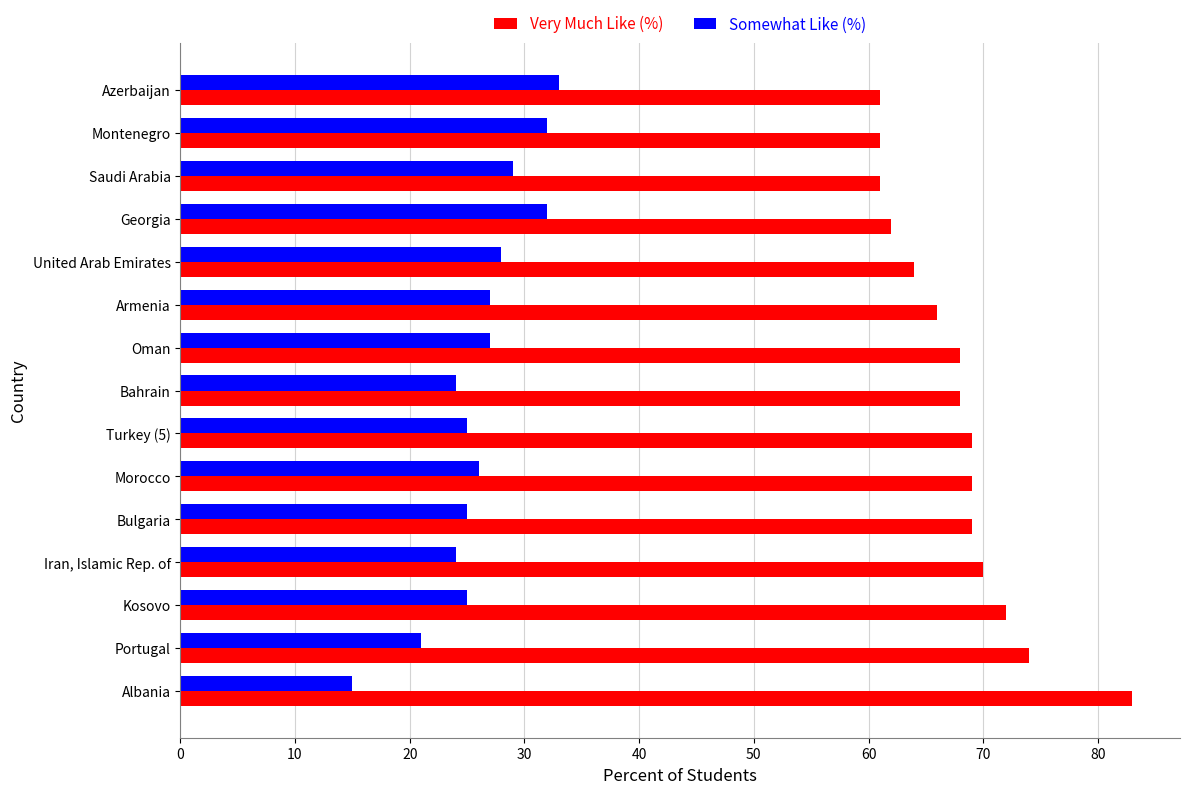

The Somewhat Like (%) series shows 24 at Iran, Islamic Rep. of. True or false?

True